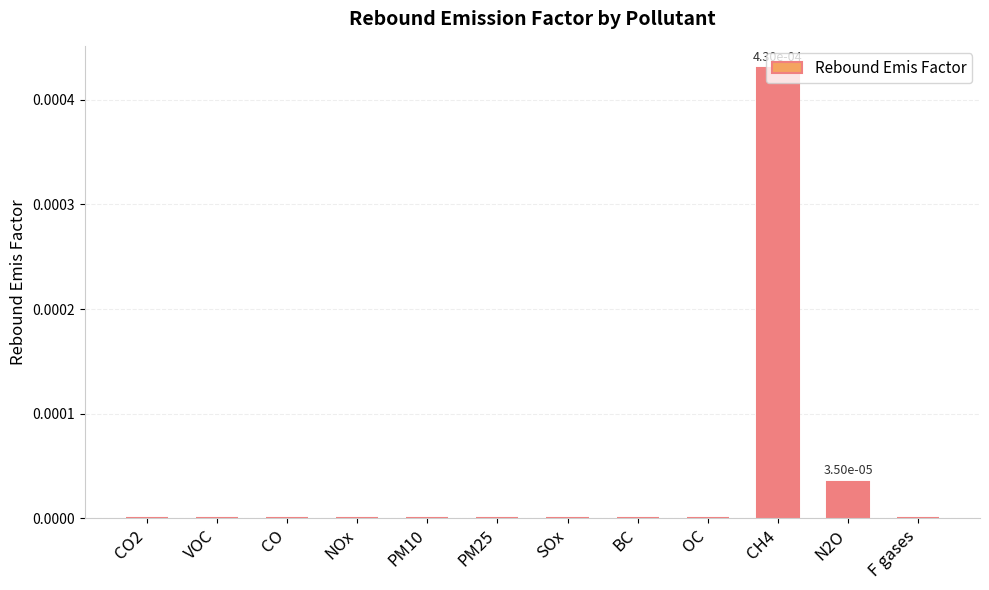

Is it true that the value at NOx is 0.0?

True